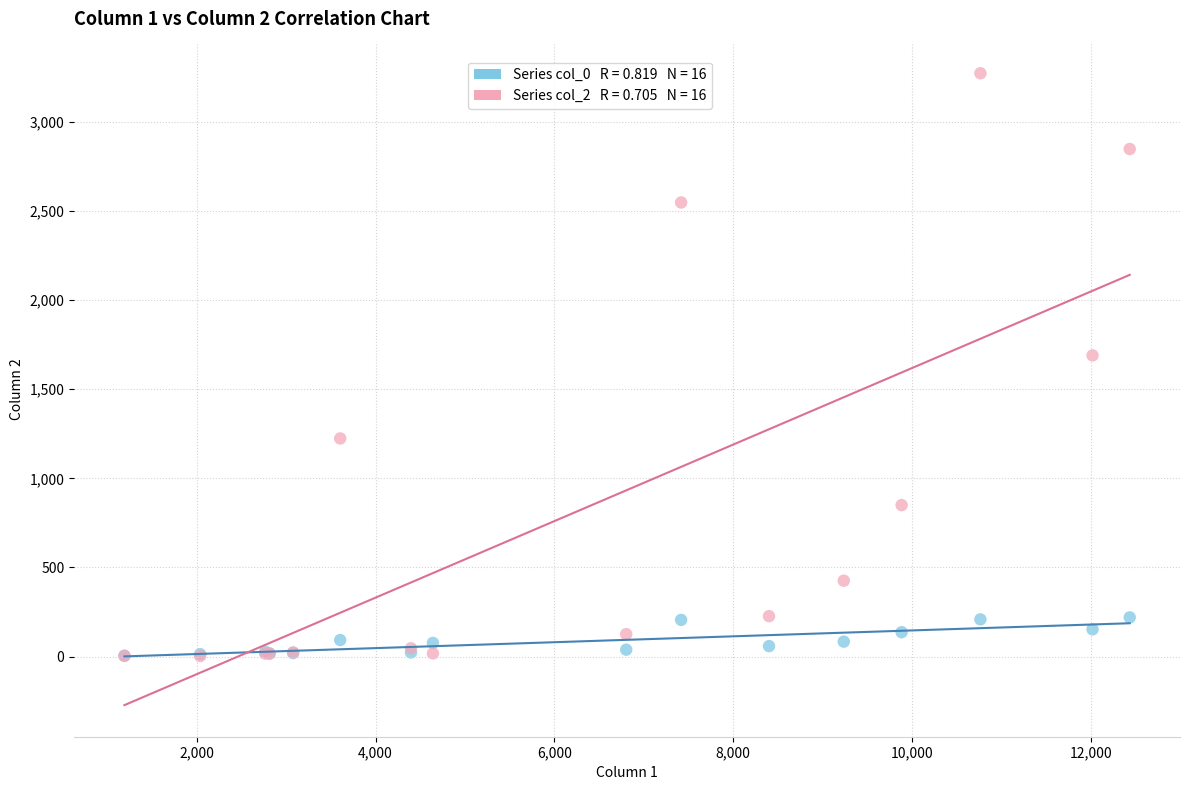

Across all series, what Y value is closest to 1638?

1690